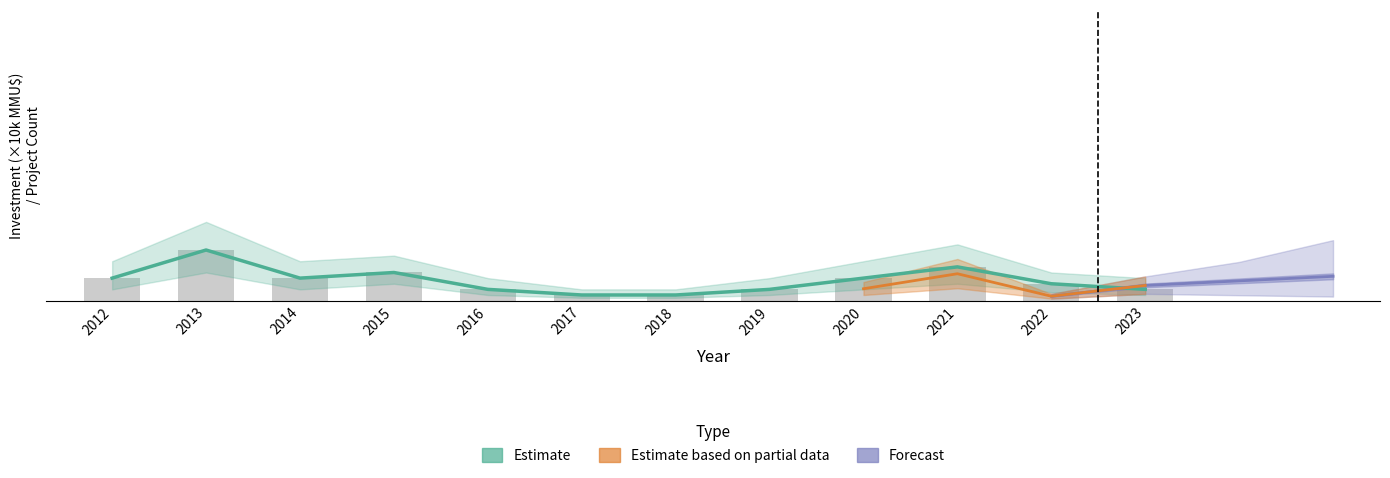

Rank the categories by value from highest to lowest.

2013, 2021, 2015, 2012, 2014, 2020, 2022, 2016, 2019, 2023, 2017, 2018